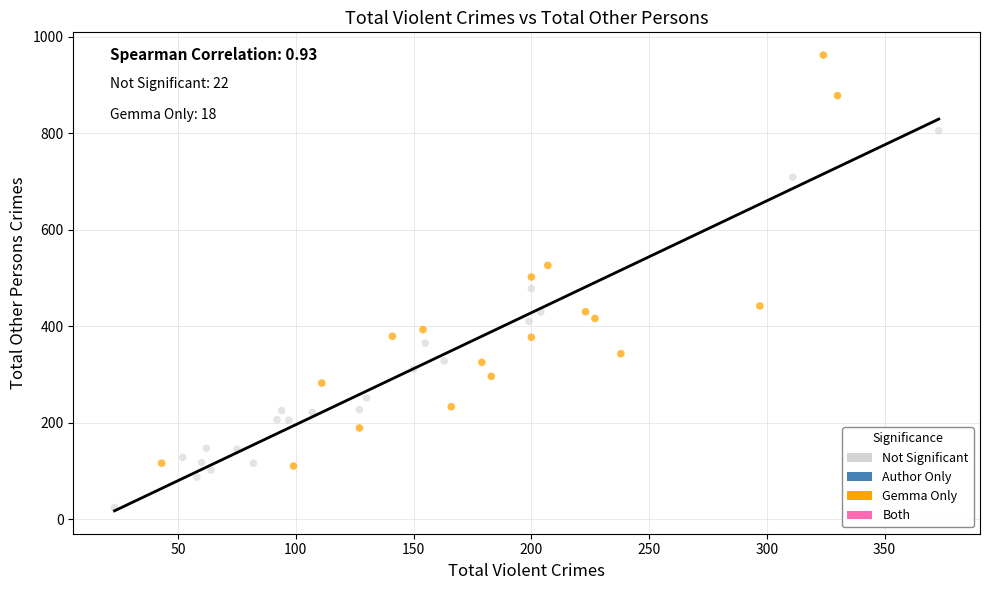

Which series has the widest spread of Y values?

Gemma Only